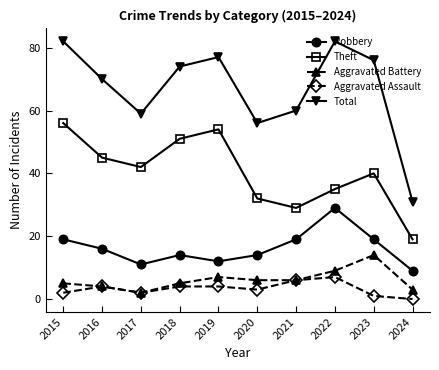

What is the difference between the highest and lowest values at 2020?

53